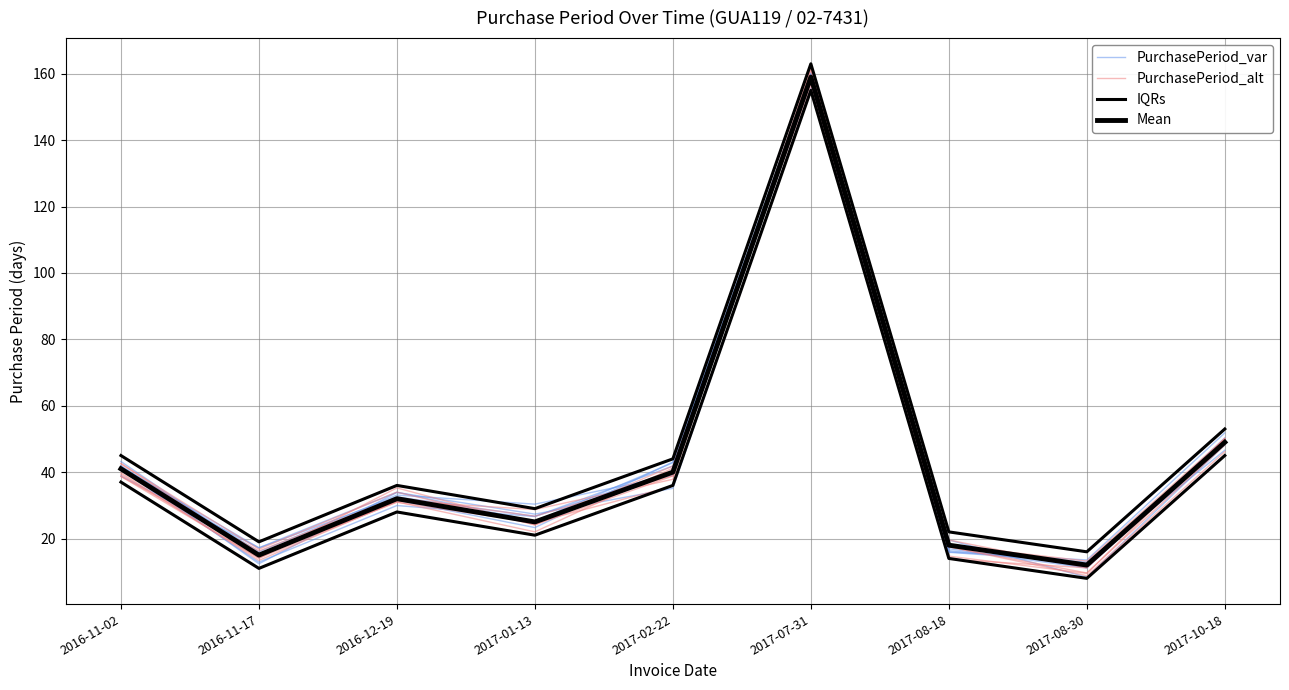

Is the value of Mean at 2017-02-22 greater than the value of PurchasePeriod_alt at 2016-11-02?

Yes